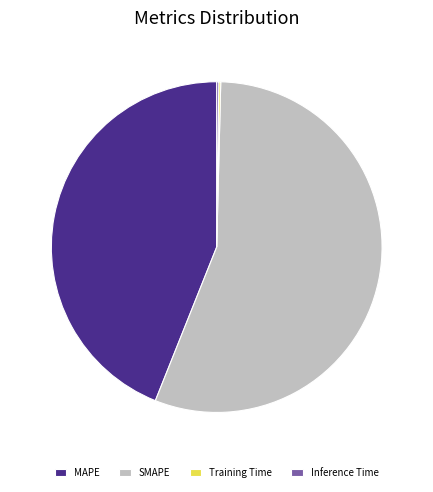

What is the ratio of the value at SMAPE to the value at MAPE?

1.3